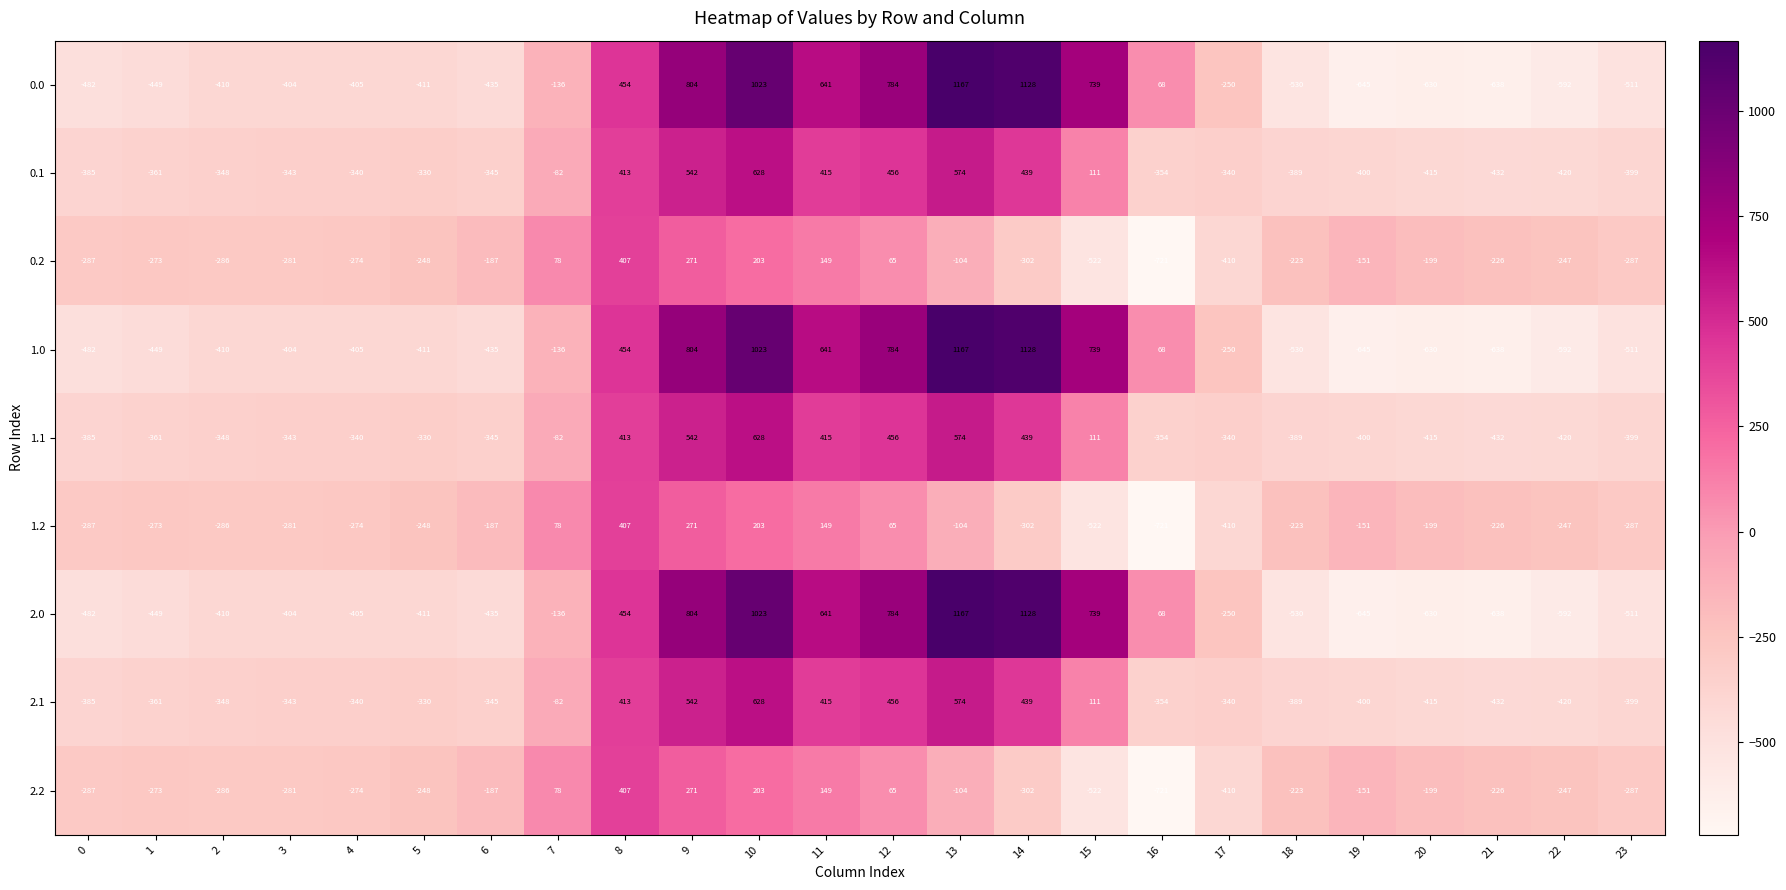

What is the difference between the maximum and second lowest values in the 2.2 series?

929